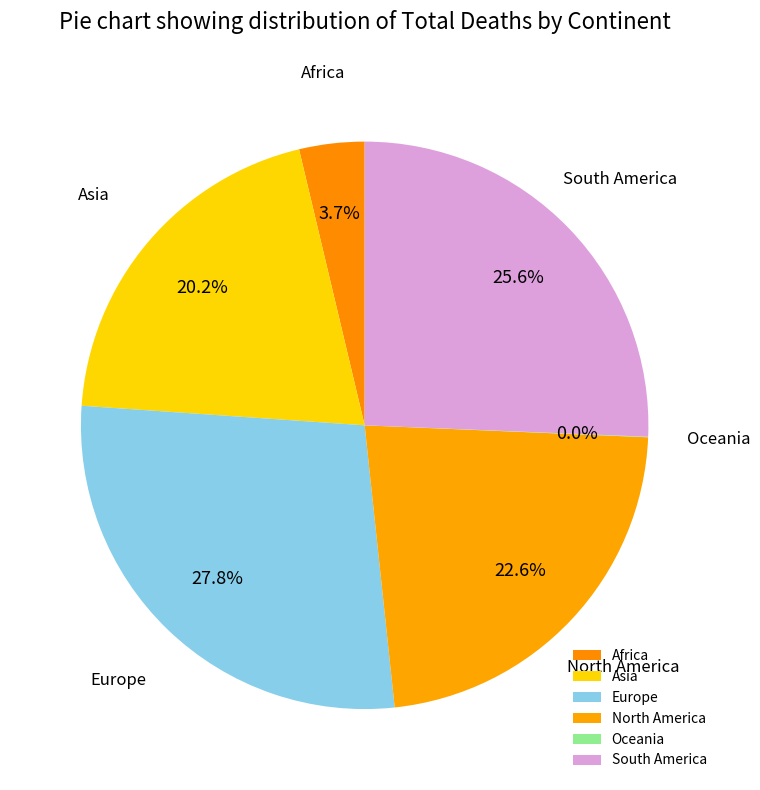

Does Europe represent more than half of the total?

No